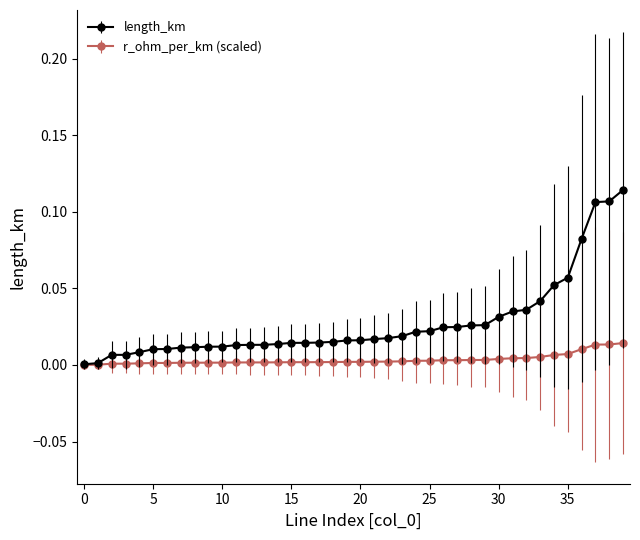

Which series has the widest spread of values?

length_km